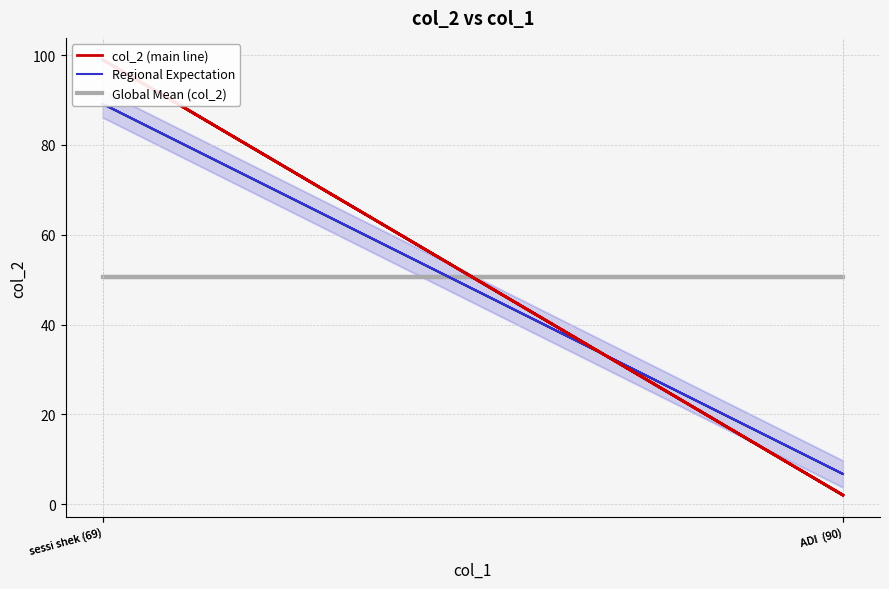

The value of Regional Expectation at ADI  (90) is 9.5. True or false?

False